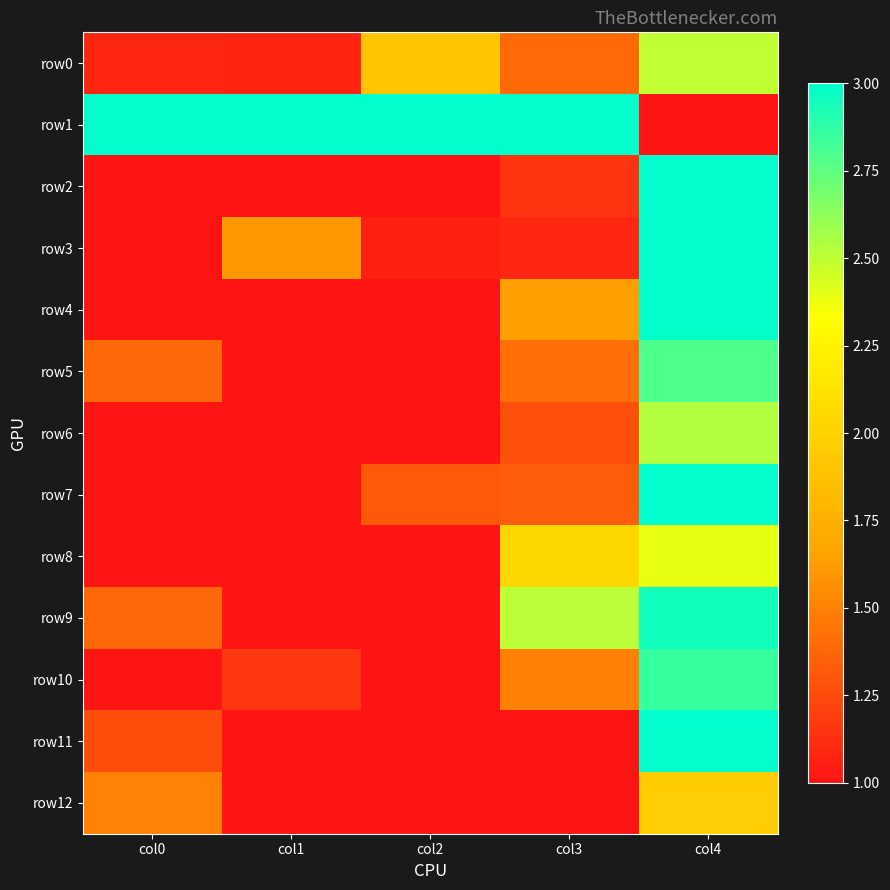

Which series has the largest range (max minus min)?

row1